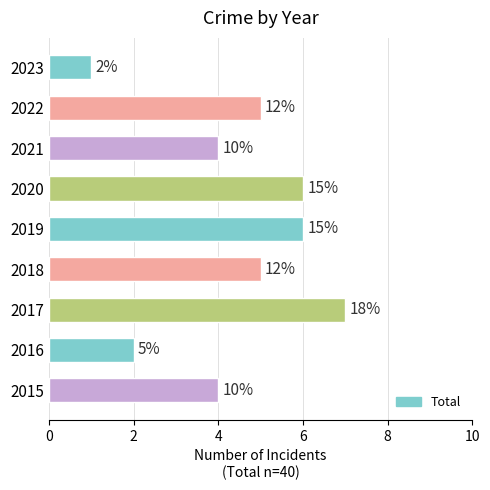

How many bars are there in total?

9